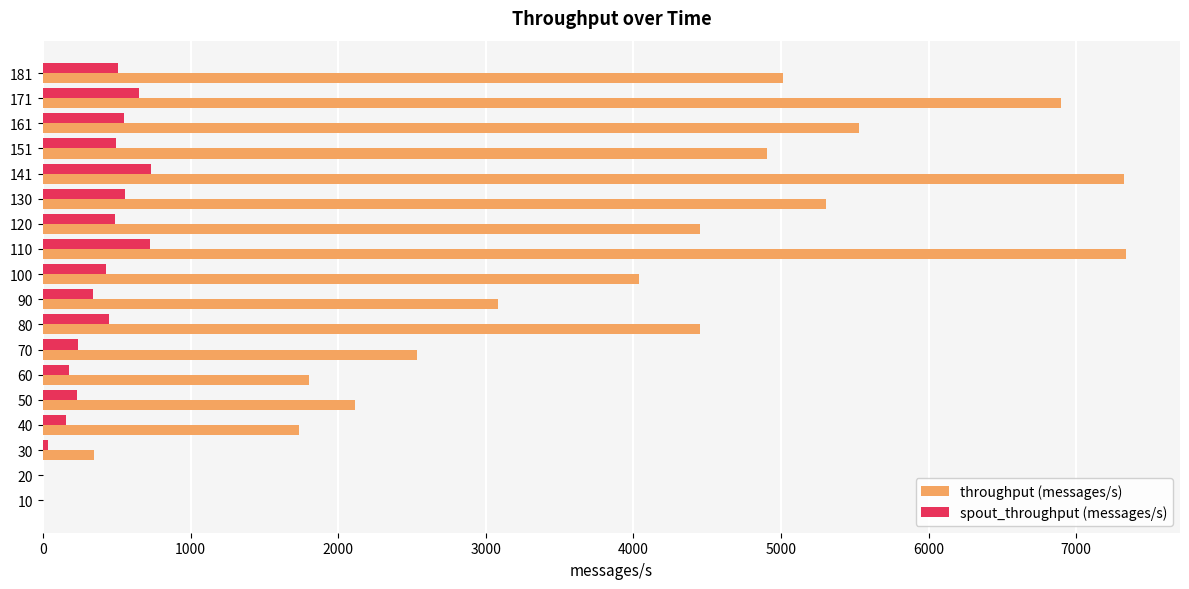

The spout_throughput (messages/s) series shows 547 at 161. True or false?

True